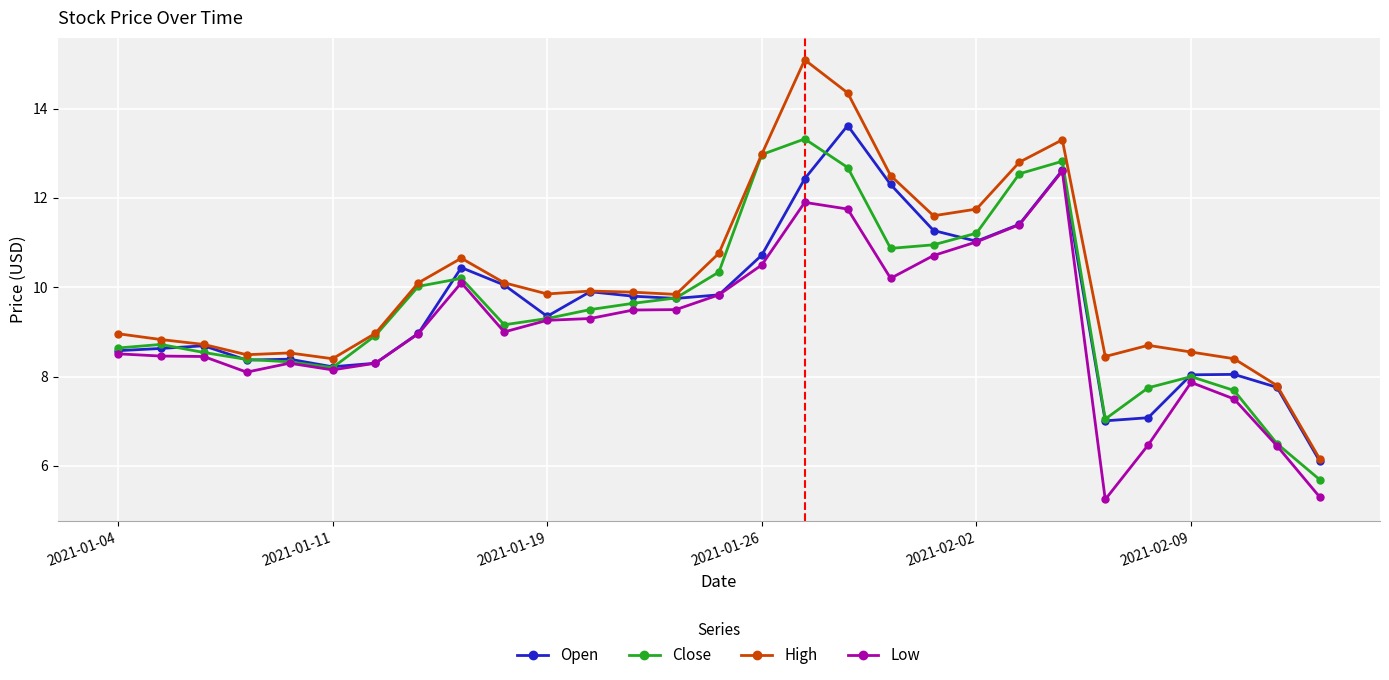

What is the value of the Low point at the 15th from the left?

9.8